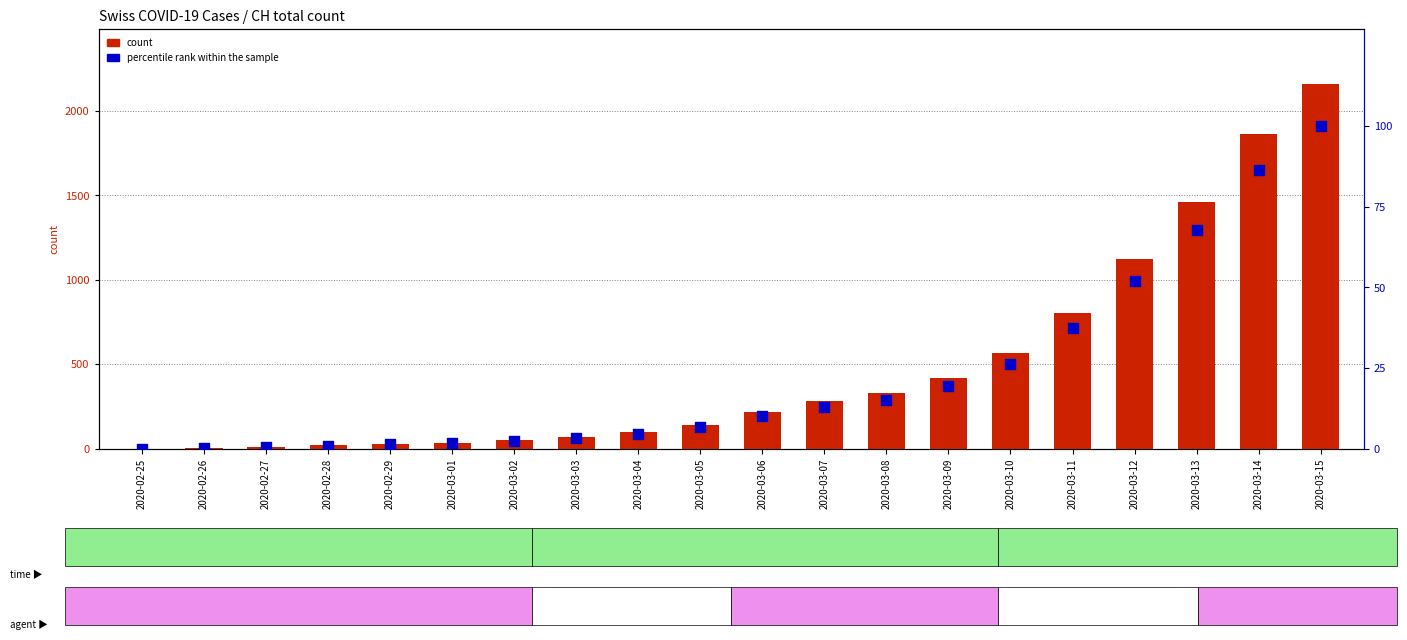

What are all the series names shown in the legend?

count, percentile rank within the sample